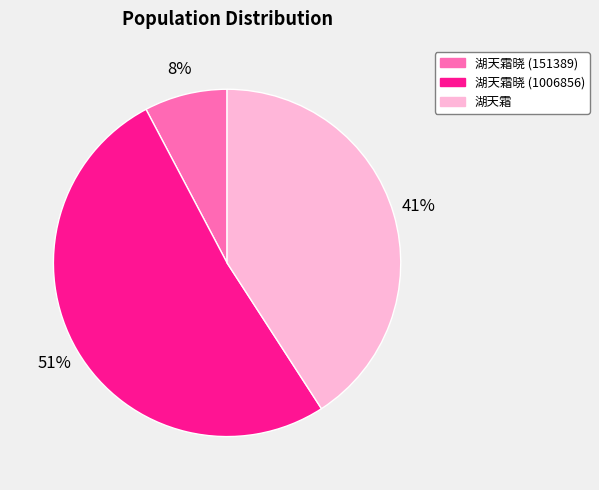

To the nearest percent, what is the average slice percentage?

33%